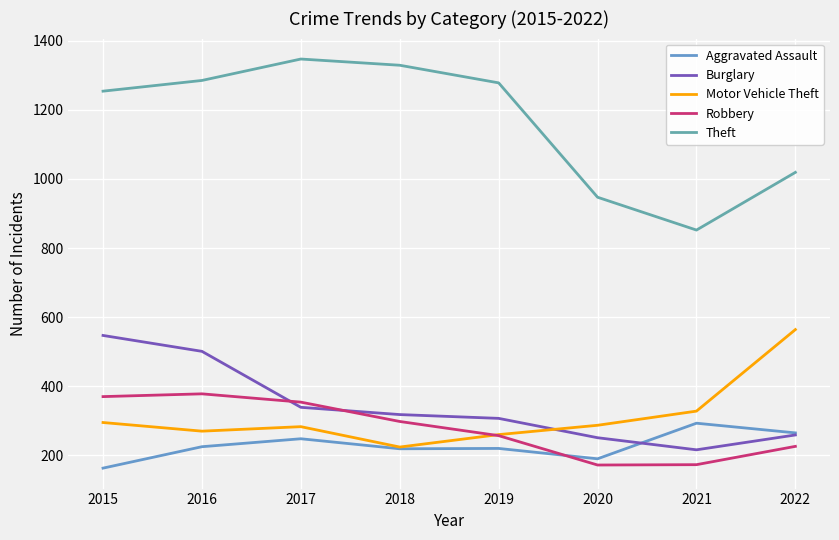

What is the total value across all series at 2017?

2571